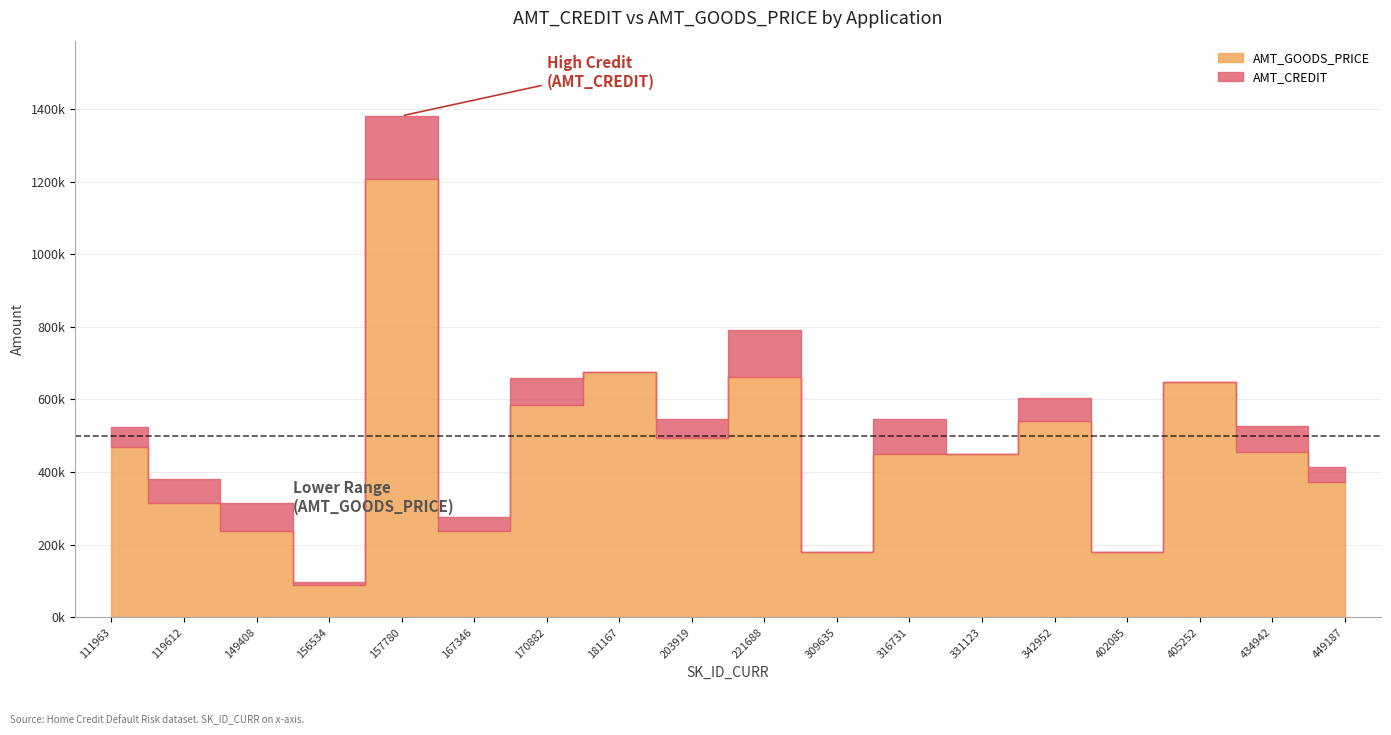

True or false: AMT_GOODS_PRICE and AMT_CREDIT cross at least once.

False